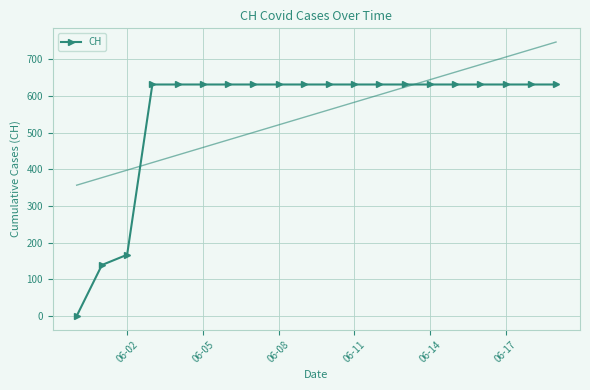

Reading left to right, what are all the values shown in this chart?

0	139	167	631	631	631	631	631	631	631	631	631	631	631	631	631	631	631	631	631